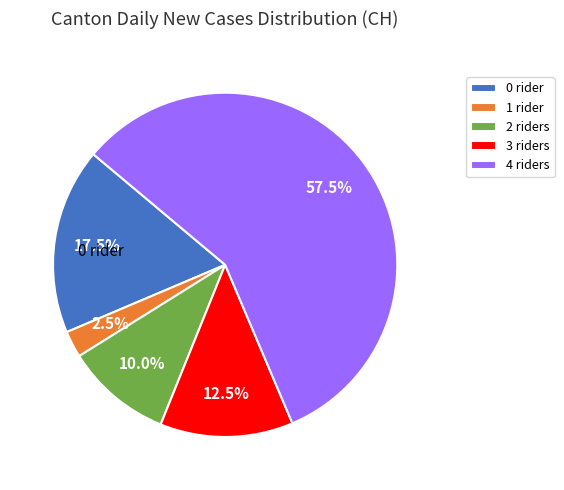

What is the total percentage of 4 and 2?

67.5%